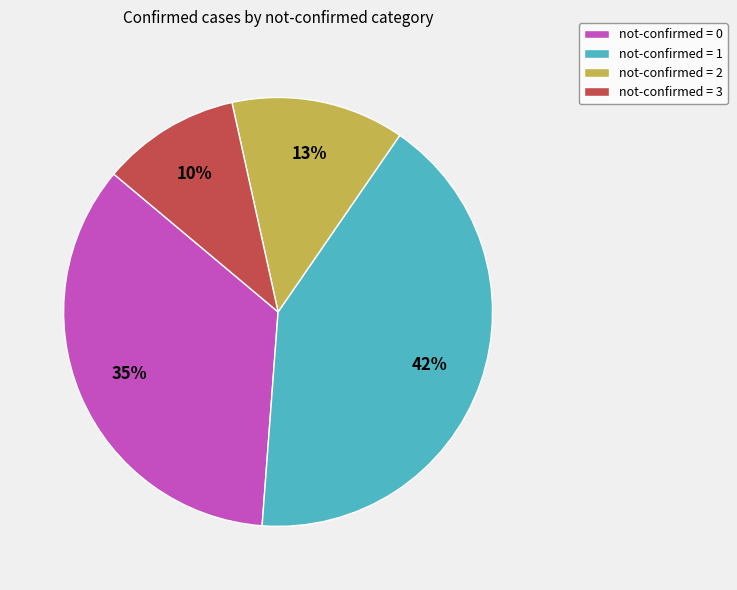

Count the number of slices in the pie.

4